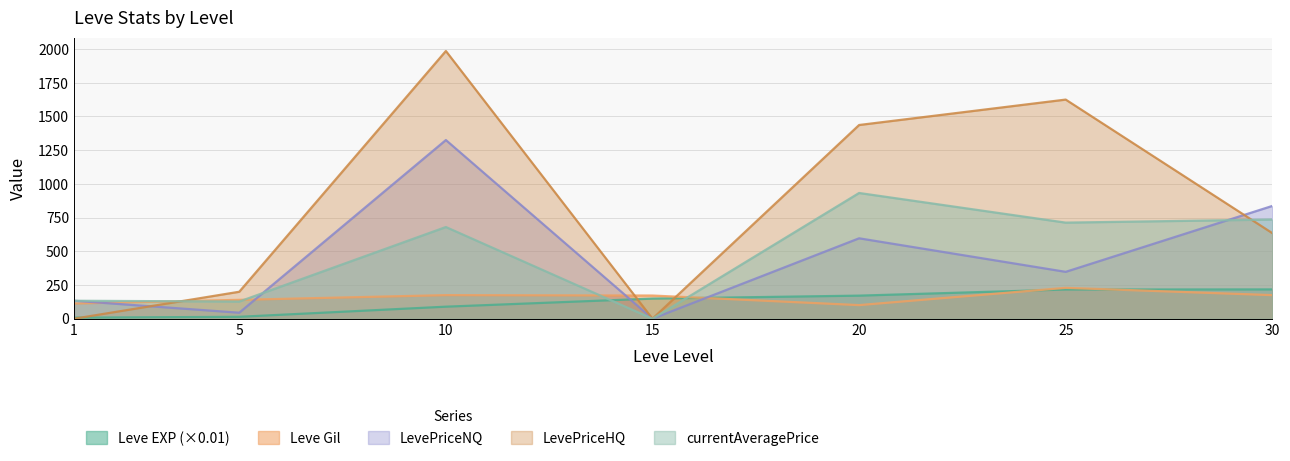

At 20, list the series in order from largest to smallest.

LevePriceHQ, currentAveragePrice, LevePriceNQ, Leve EXP (×0.01), Leve Gil